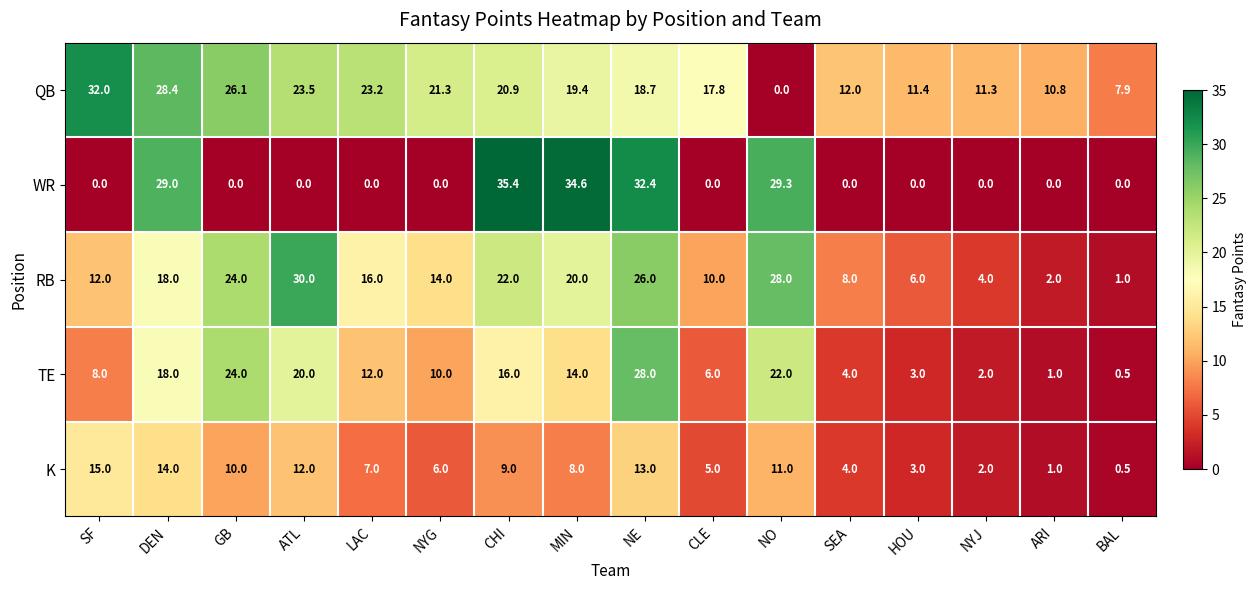

What is the difference between the highest and lowest values at NYJ?

11.3